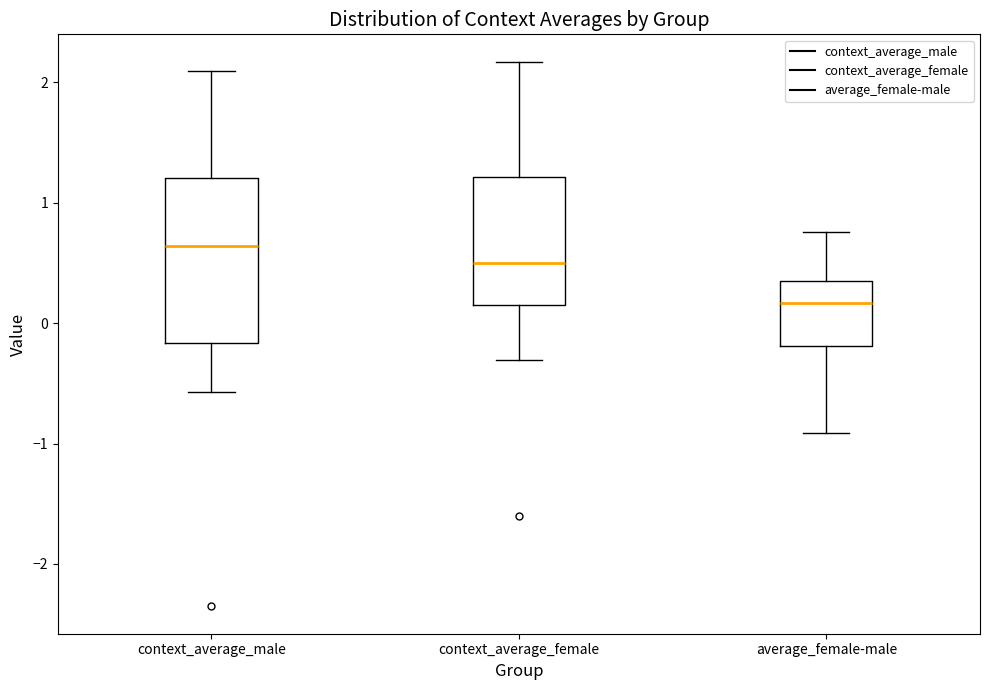

Which box has the highest median line?

context_average_male